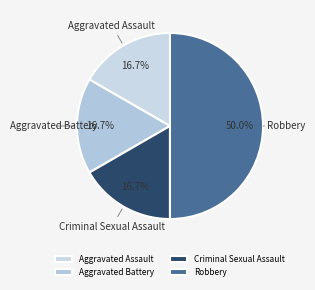

Do Aggravated Assault and Criminal Sexual Assault together represent more than half of the pie?

No